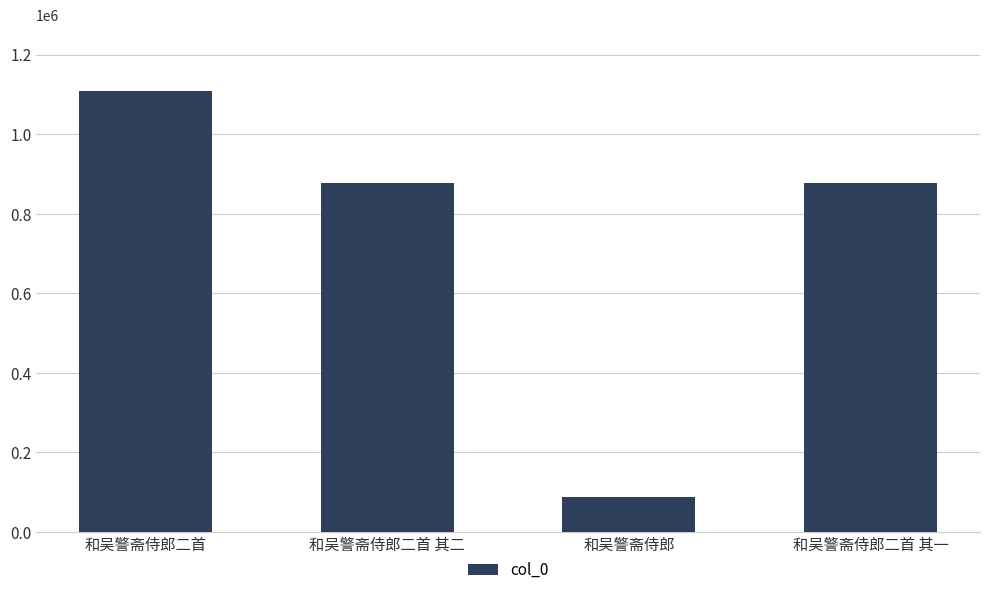

Which label corresponds to the largest value in the chart?

和吴警斋侍郎二首